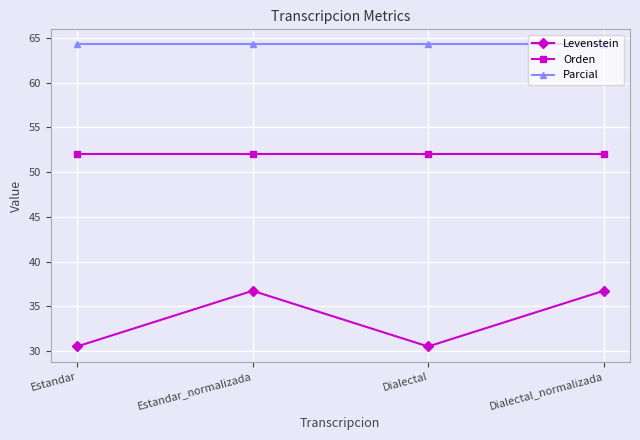

The Parcial series shows 64.3 at Estandar_normalizada. True or false?

True